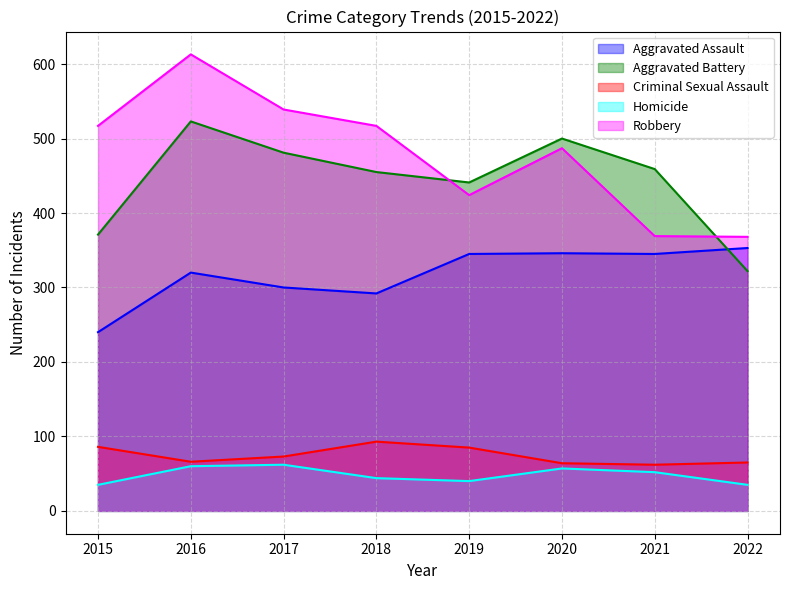

Is it true that Aggravated Assault equals 558 at 2022?

False